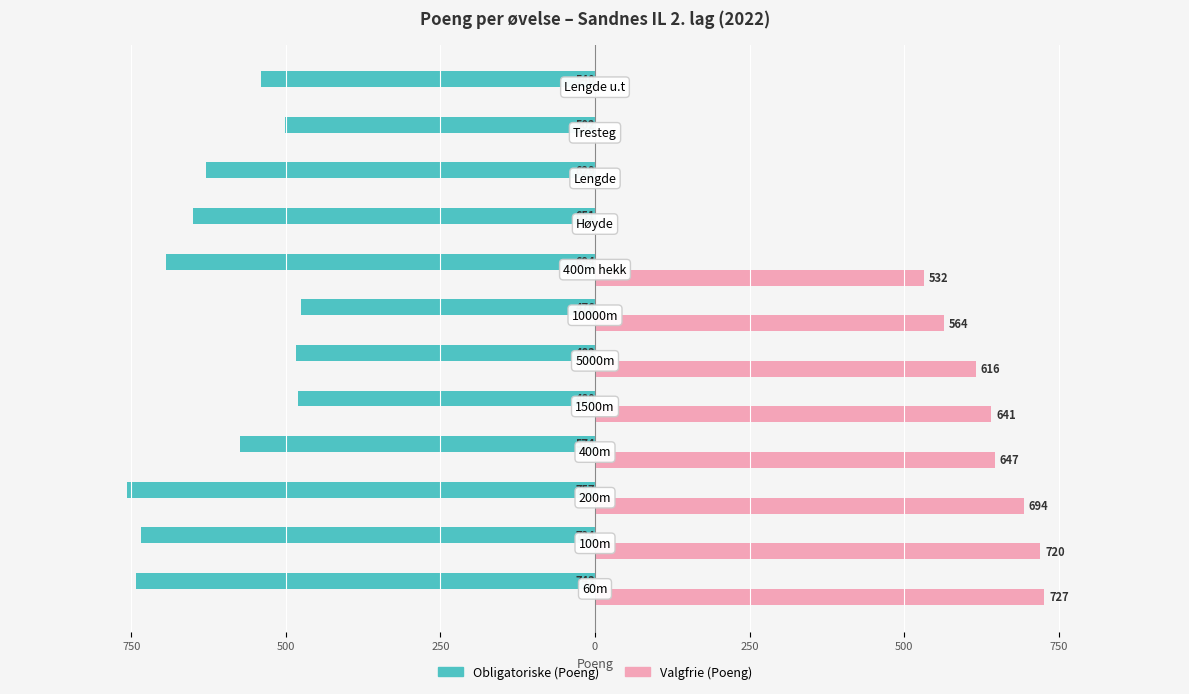

What are all the series names shown in the legend?

Obligatoriske (Poeng), Valgfrie (Poeng)